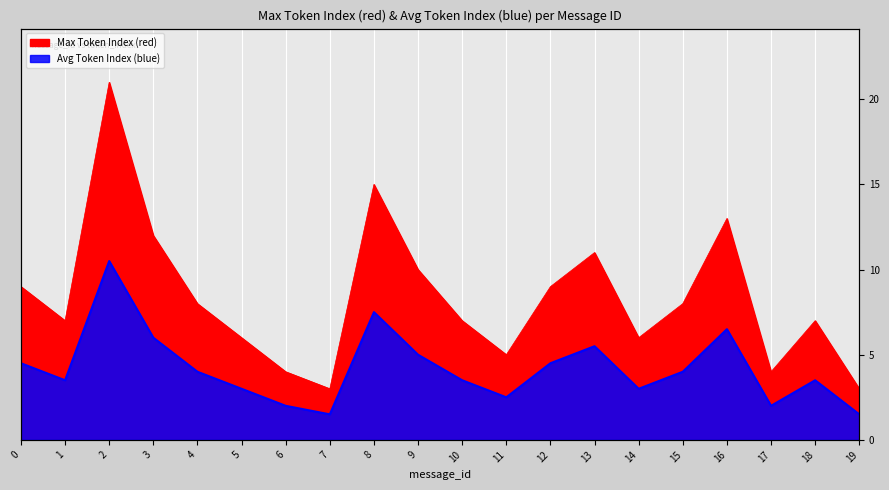

What is the lowest value of the Avg Token Index (blue) series?

1.5